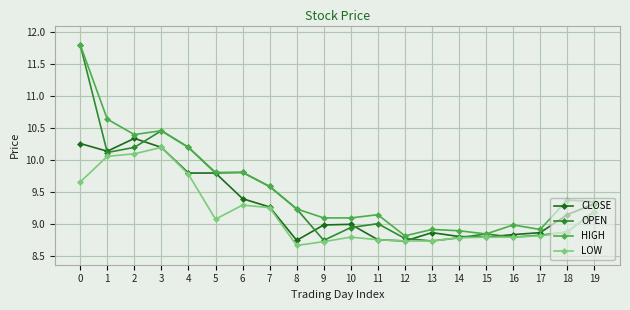

List the series in order of their overall mean, highest first.

HIGH, OPEN, CLOSE, LOW